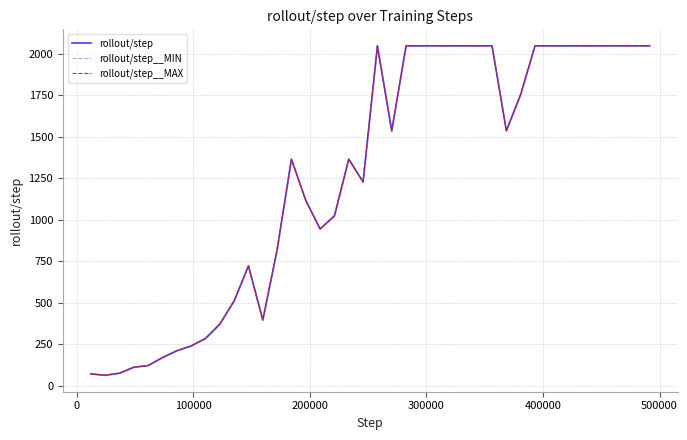

True or false: rollout/step__MAX and rollout/step intersect in this chart.

False